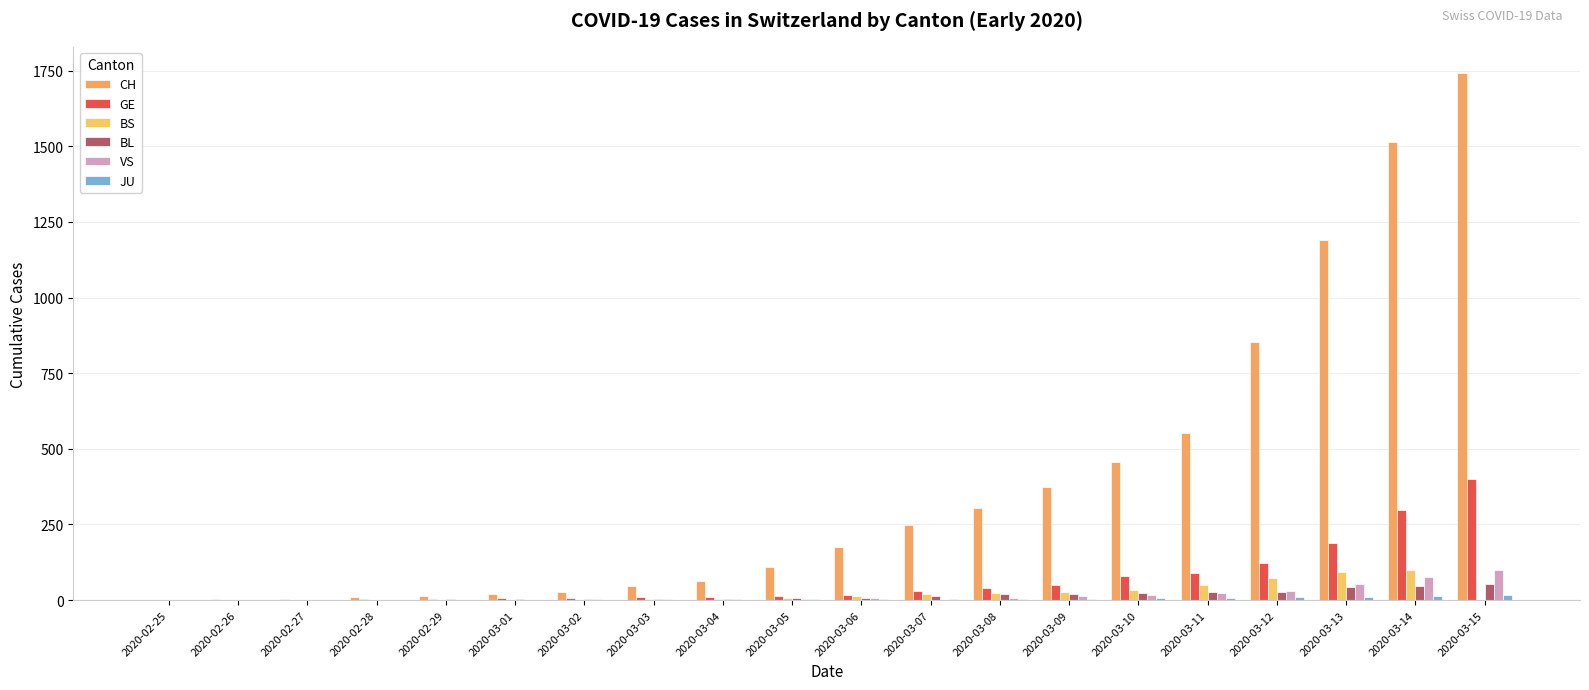

Reading right to left, what are all the values shown in this chart?

CH: 1742	1516	1191	852	551	458	373	303	247	176	109	63	46	26	20	14	11	4	2	1
GE: 401	298	188	121	90	79	49	40	30	18	13	9	9	7	7	5	3	1	1	0
BS: 0	100	92	73	49	33	28	24	21	15	8	3	3	1	1	1	1	1	0	0
BL: 54	47	42	26	26	22	20	19	15	6	6	2	2	2	2	2	1	0	0	0
VS: 98	76	53	30	22	17	12	7	0	6	5	4	3	3	0	1	1	0	0	0
JU: 16	15	10	9	6	6	5	4	4	3	2	1	1	0	0	0	0	0	0	0